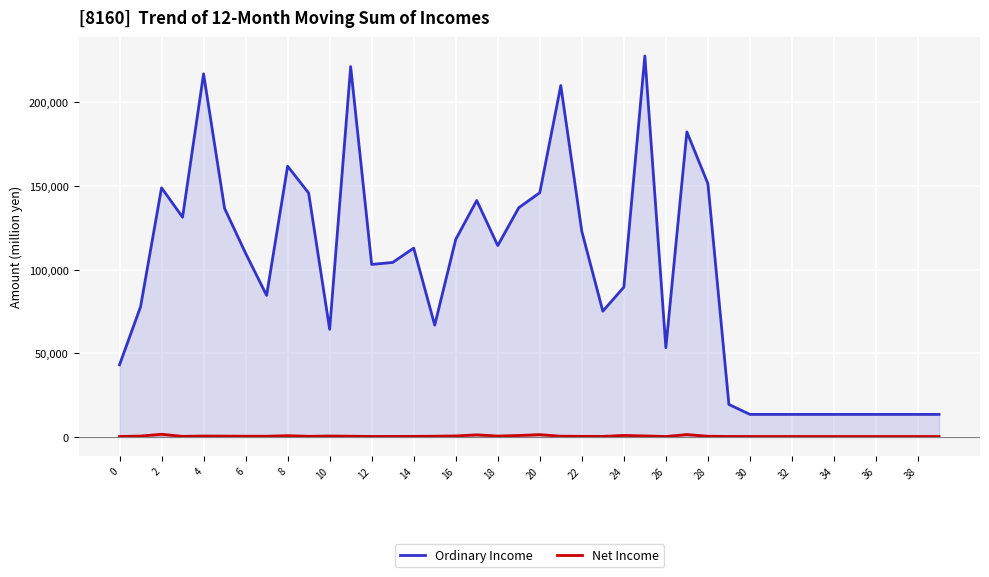

What is the difference between the second highest and minimum values in the Ordinary Income series?

207933